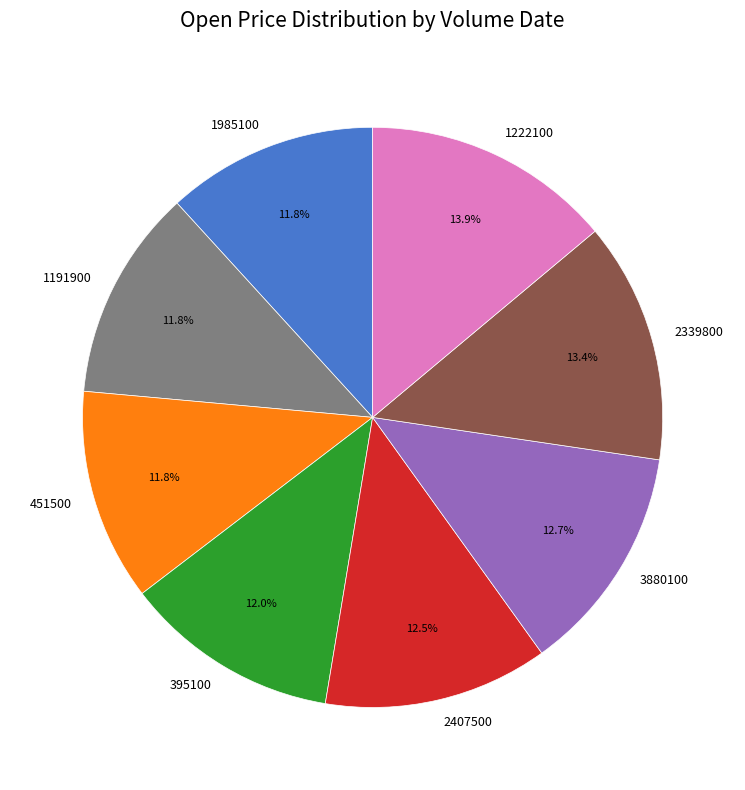

Is it true that 1222100 is 14% of the pie?

True